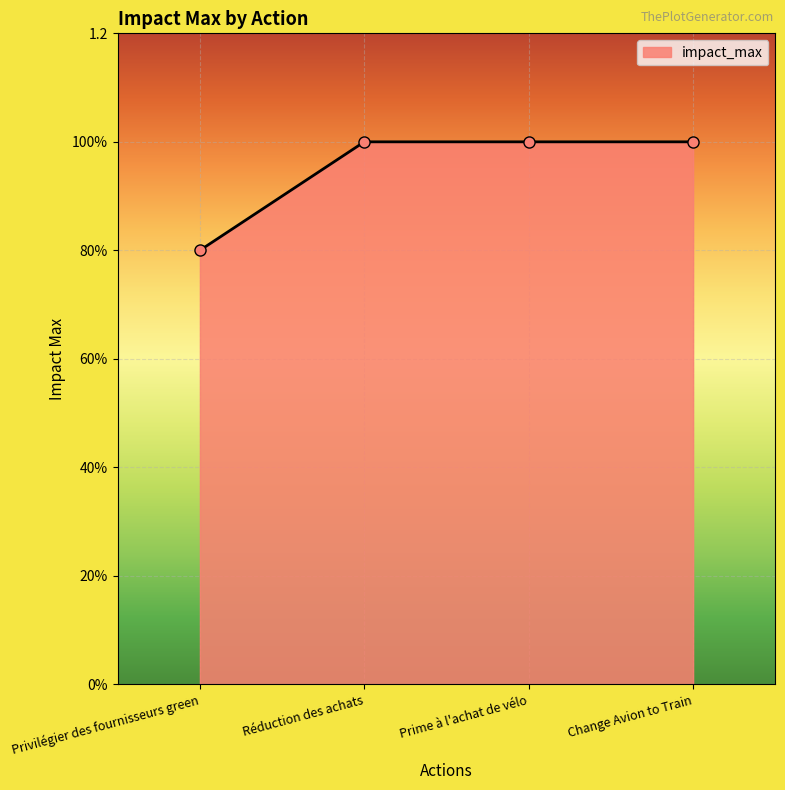

List the labels in order of value, largest first.

Réduction des achats, Prime à l'achat de vélo, Change Avion to Train, Privilégier des fournisseurs green